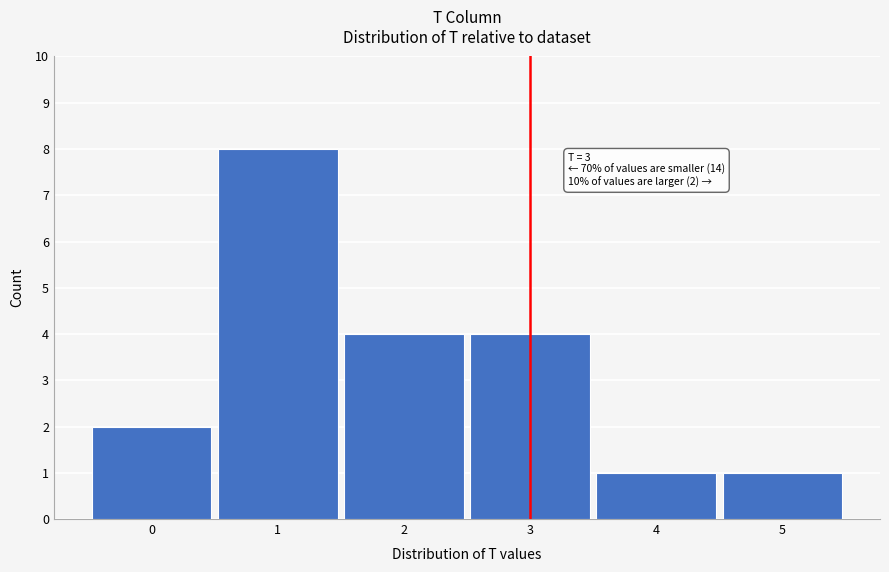

Which range on the x-axis has the tallest bar?

0.5 to 1.5